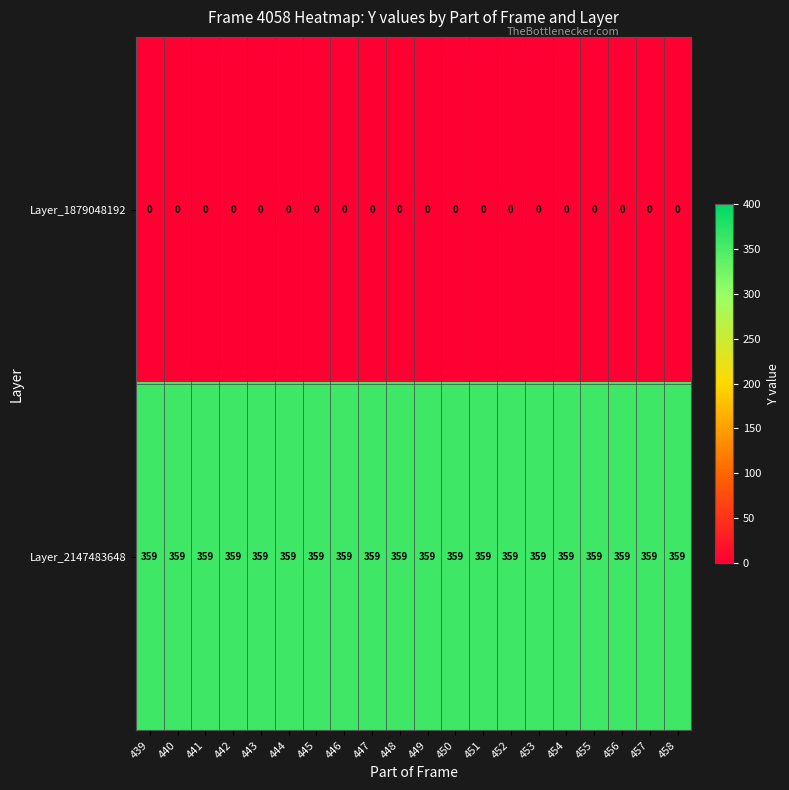

How many series are shown in this chart?

2